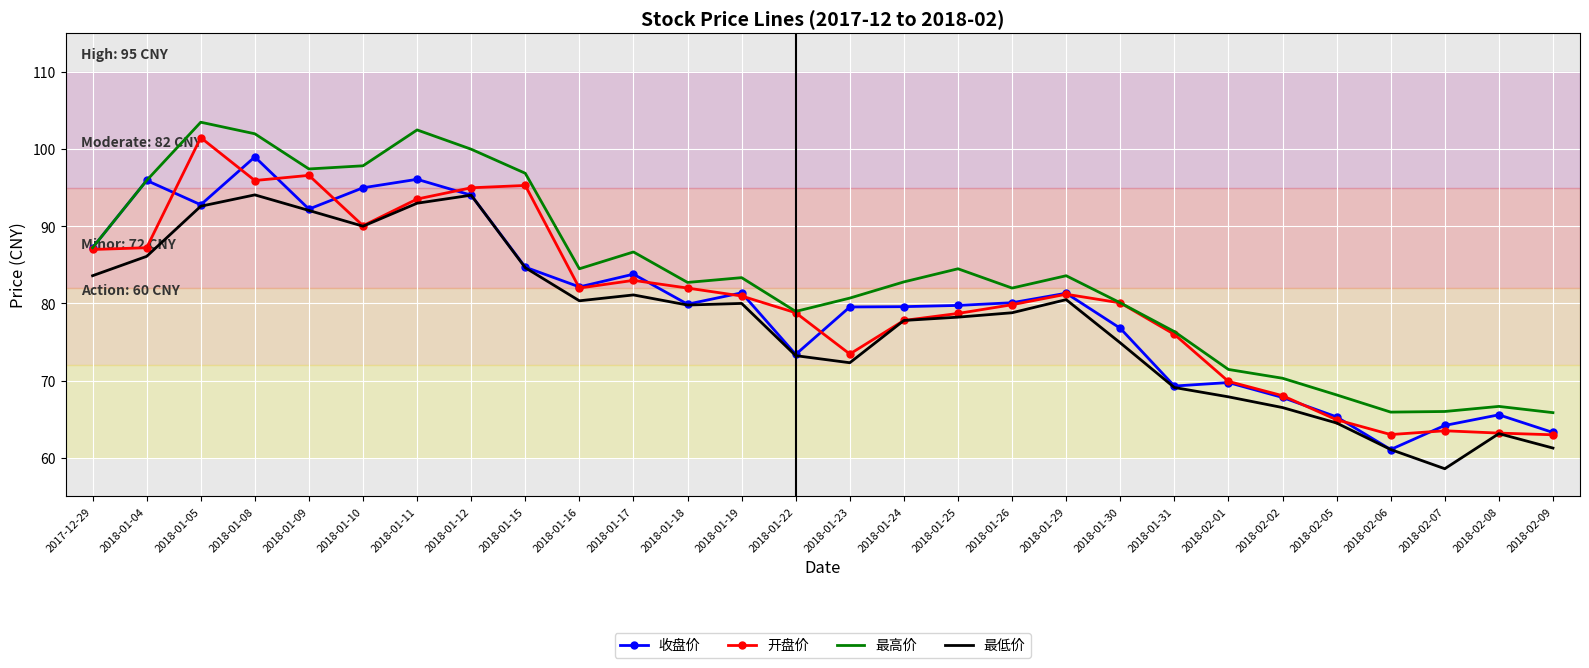

Which series has the largest range (max minus min)?

开盘价